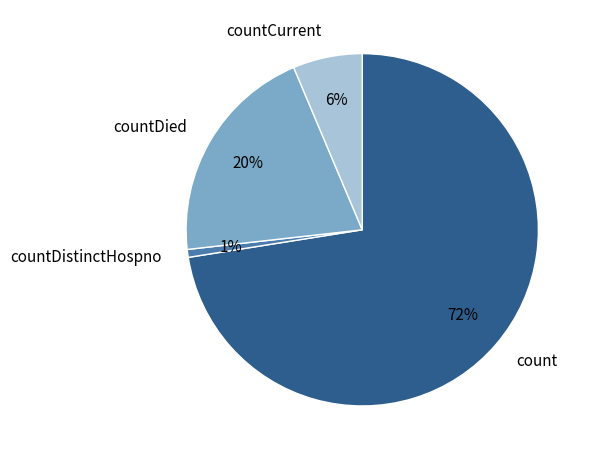

The countCurrent slice represents 1% of the pie. True or false?

False